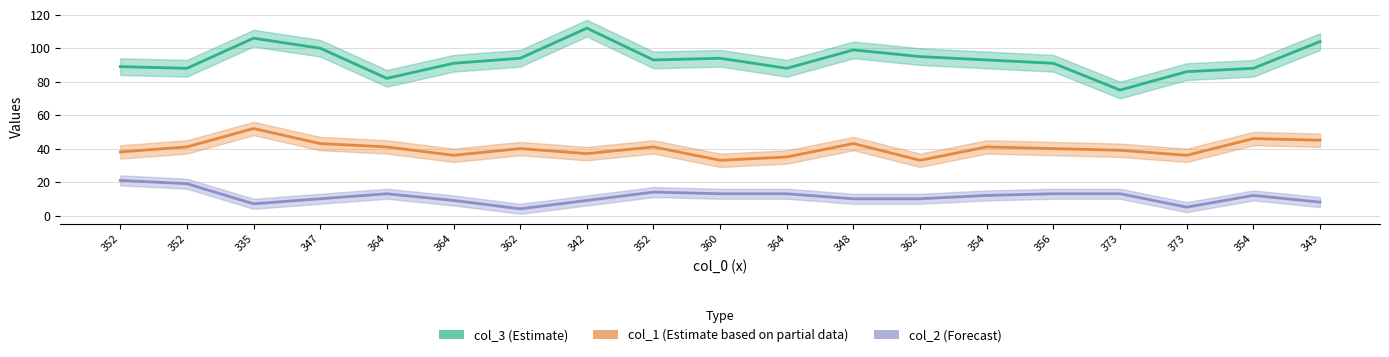

Which category has the lowest value across all series?

362